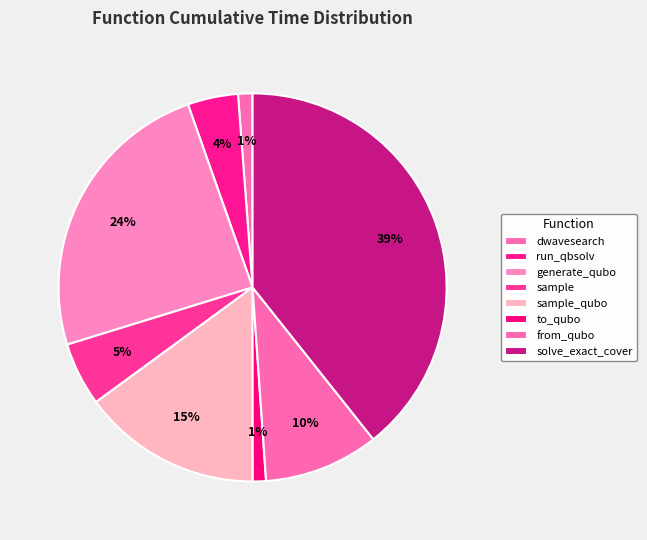

How many slices are in this pie chart?

8